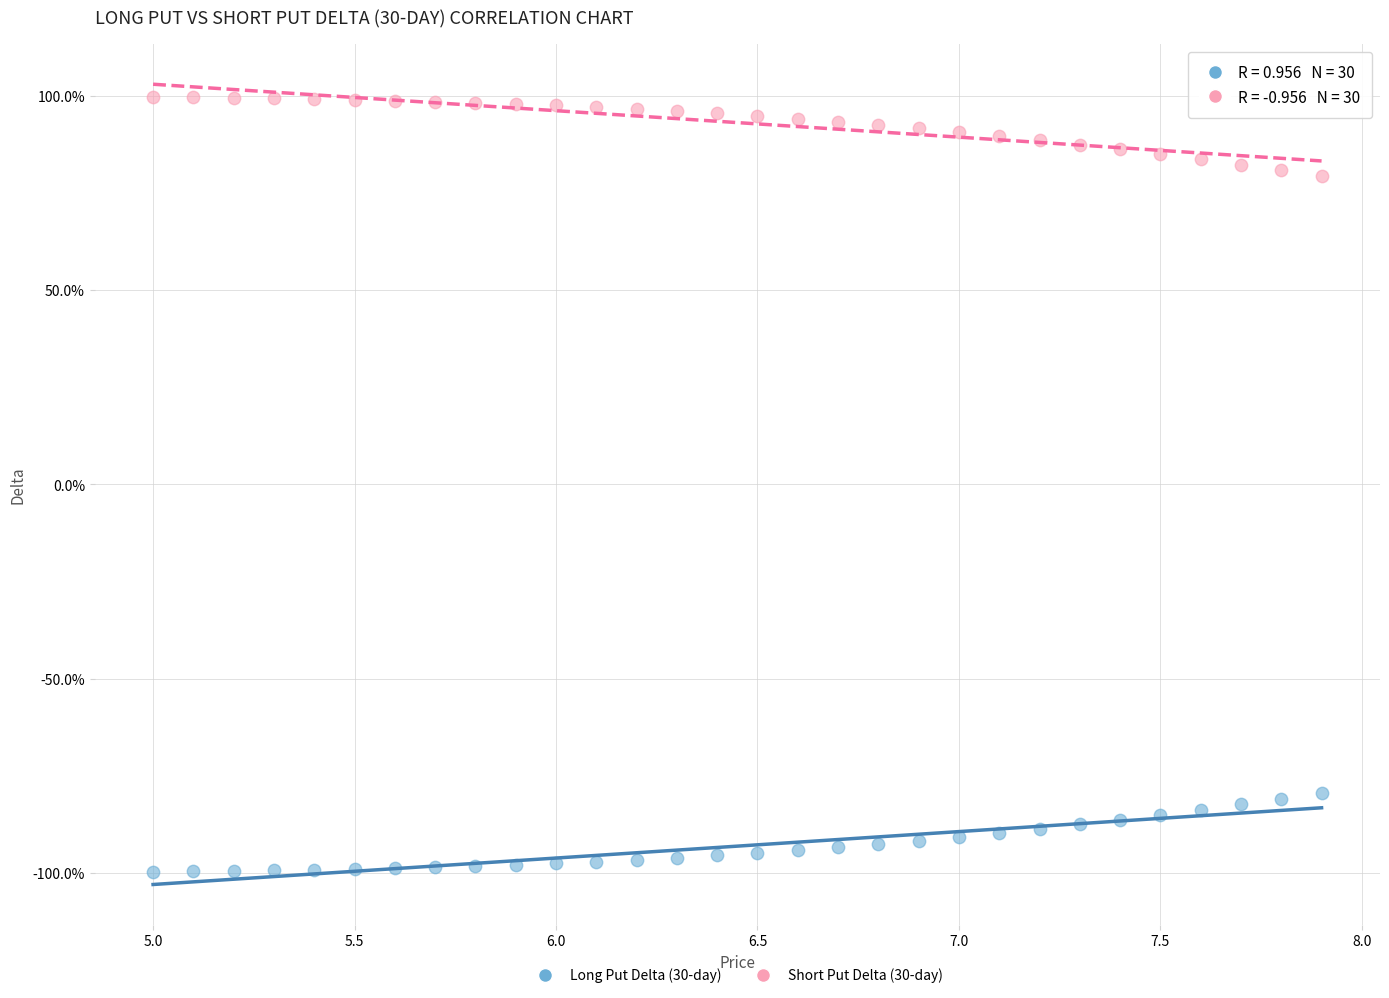

Which series reaches the maximum Y coordinate?

Short Put Delta (30-day)